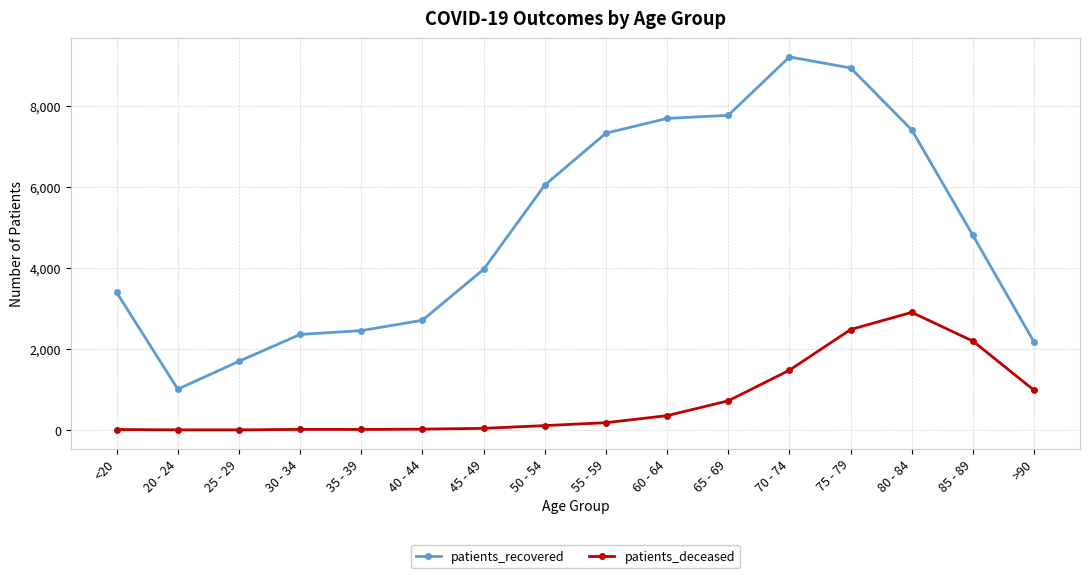

Rank the series by their maximum value, from lowest to highest.

patients_deceased, patients_recovered